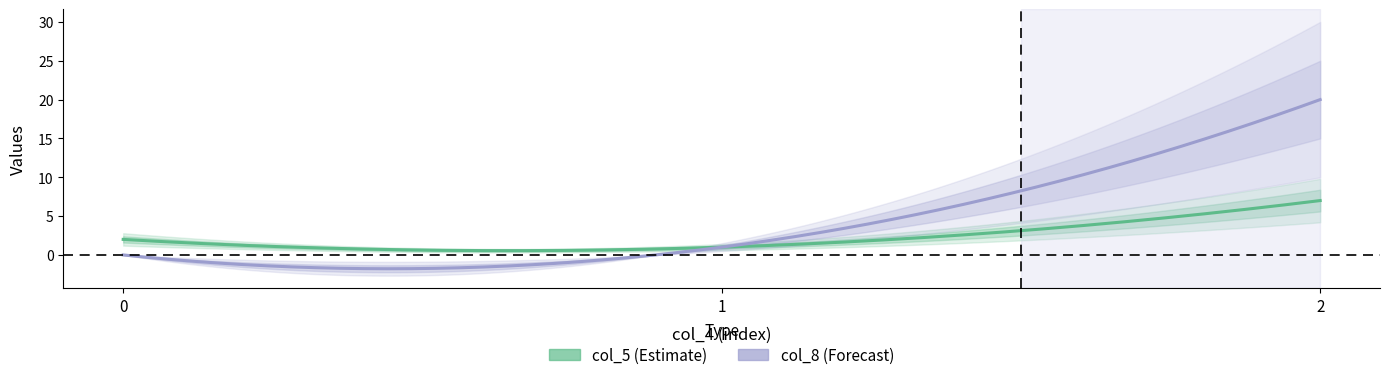

How many lines are shown in the chart?

2